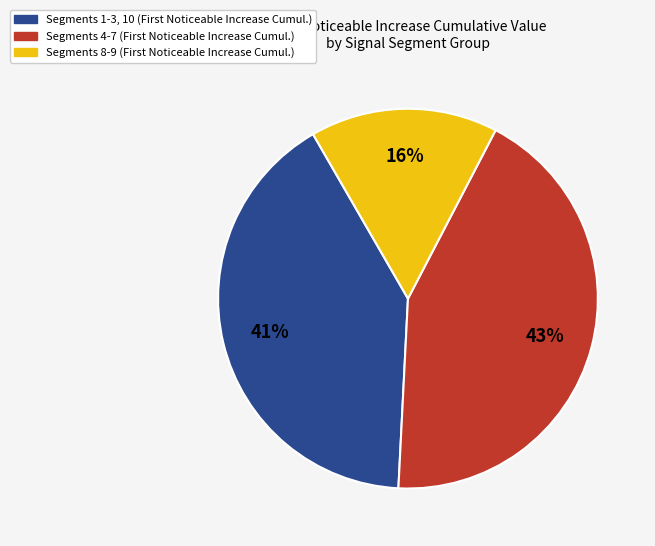

To the nearest percent, what is the difference between the largest and smallest slice percentages?

27%